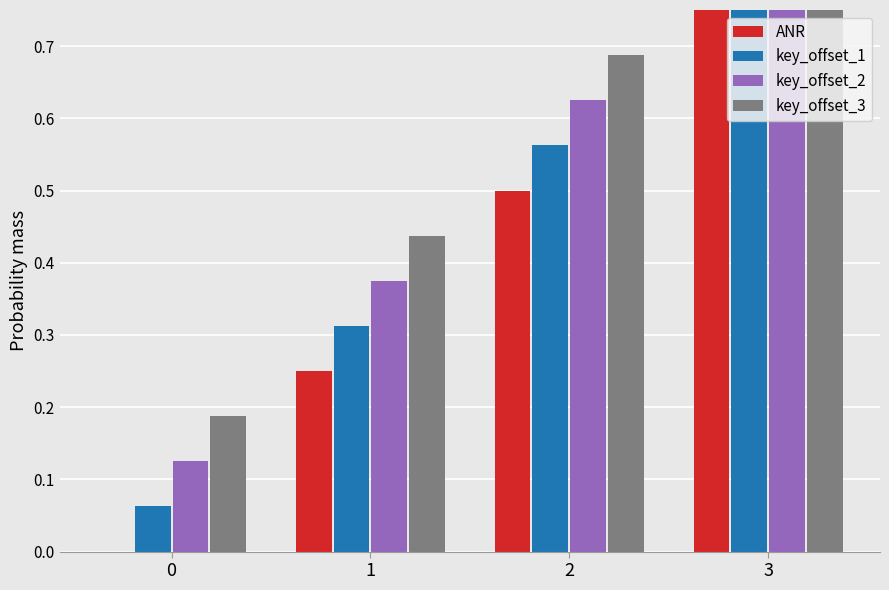

Is the value of key_offset_2 at 0 greater than the value of ANR at 1?

No